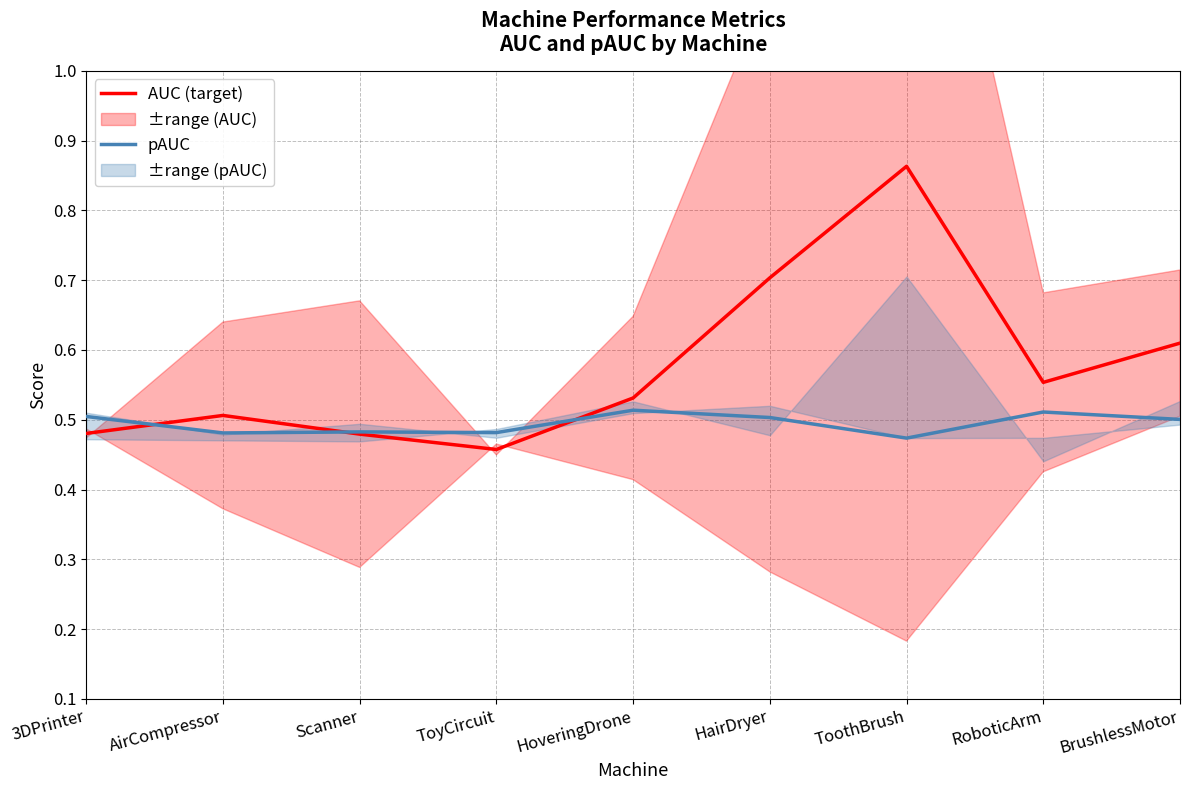

Count the number of categories in the chart.

9